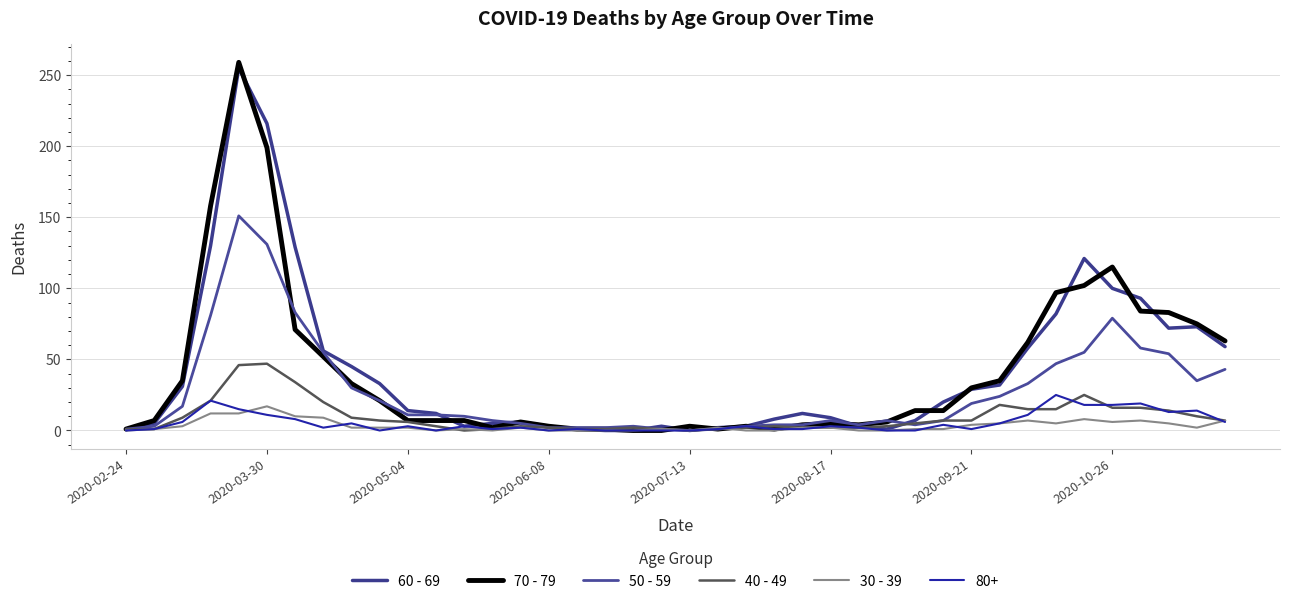

What is the maximum value shown in the chart?

259